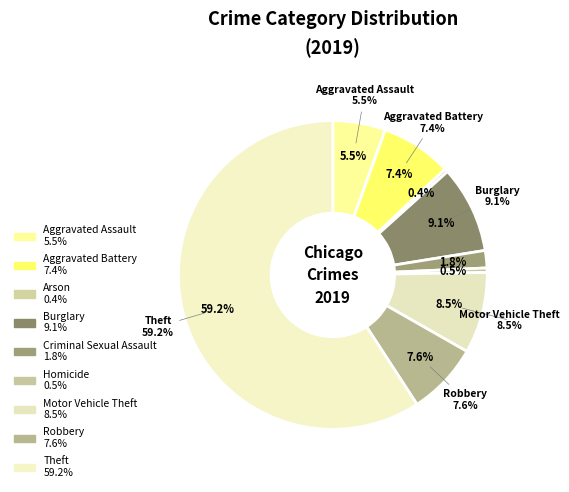

Count the number of slices in the pie.

9